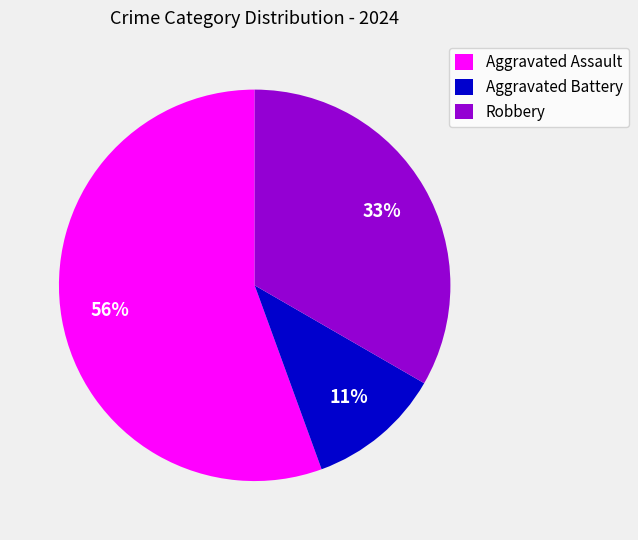

To the nearest percent, what portion does Aggravated Battery represent?

11%